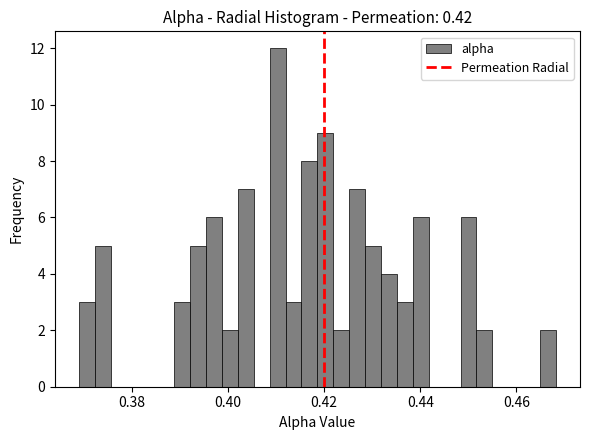

Around what value on the x-axis is the tallest bar? Give the approximate position of its centre, as read against the axis.

0.410